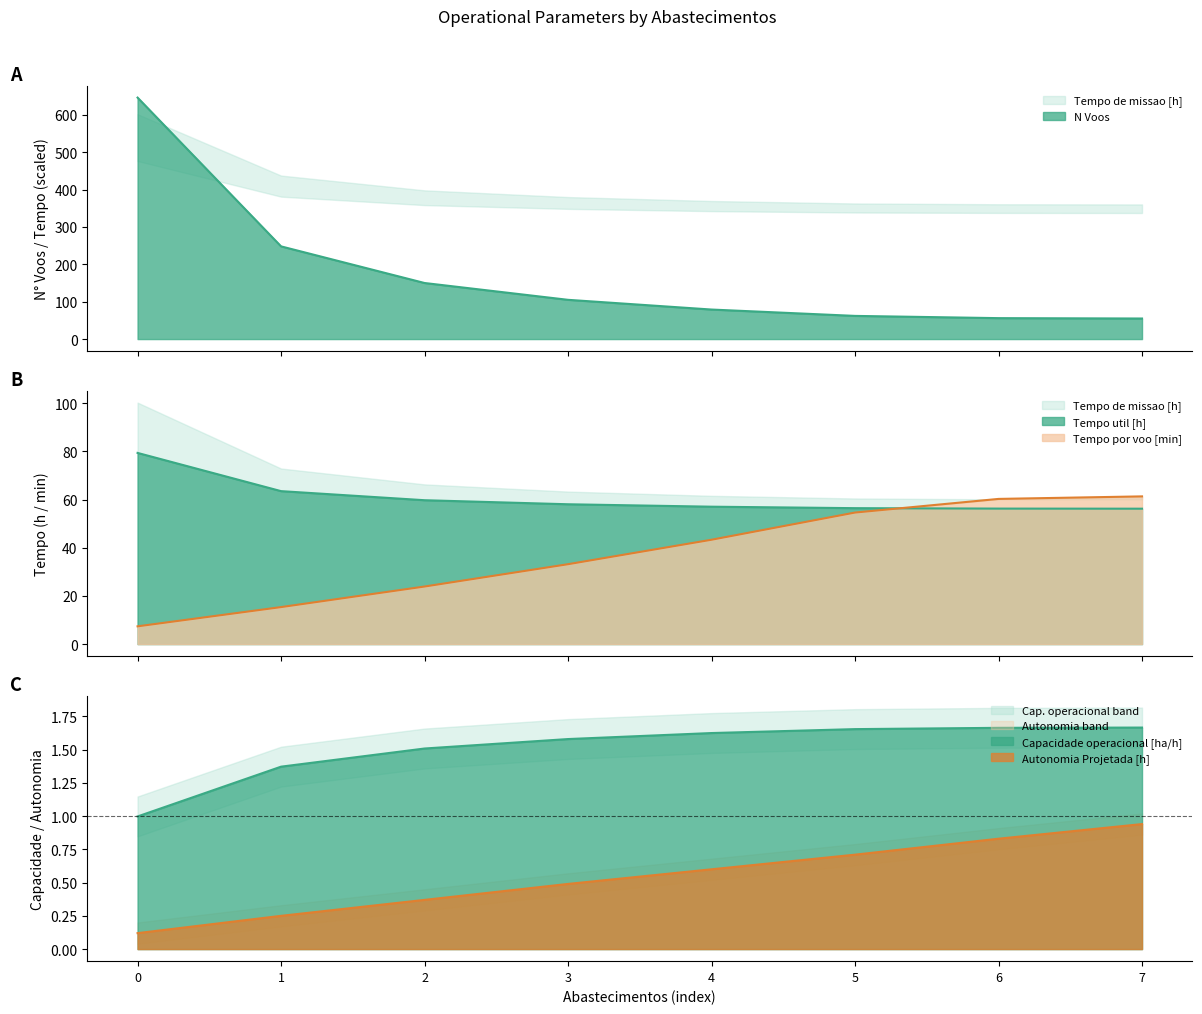

Which series has the widest spread of values?

Tempo util [h]